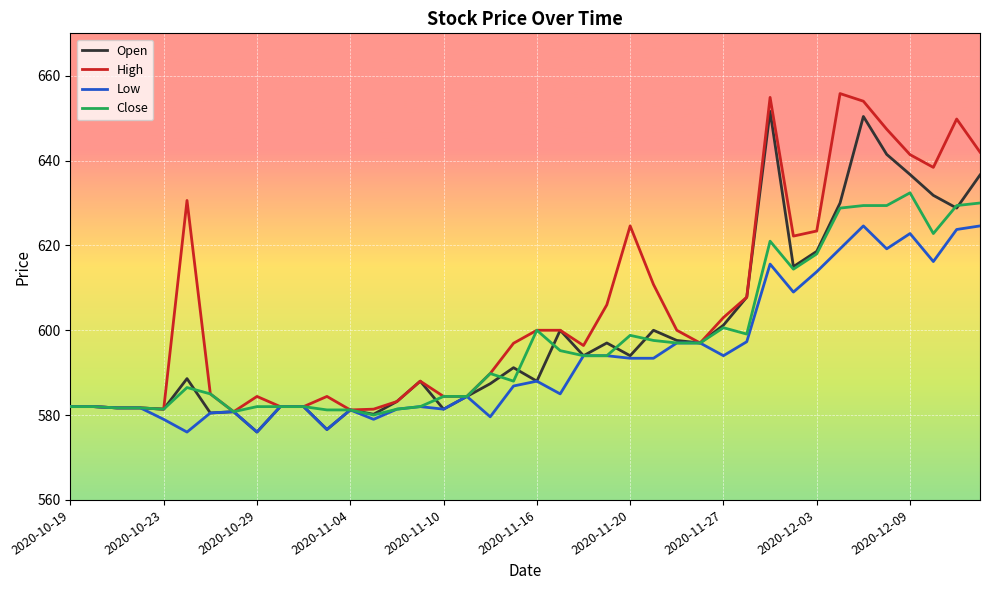

What is the maximum value for High?

655.8